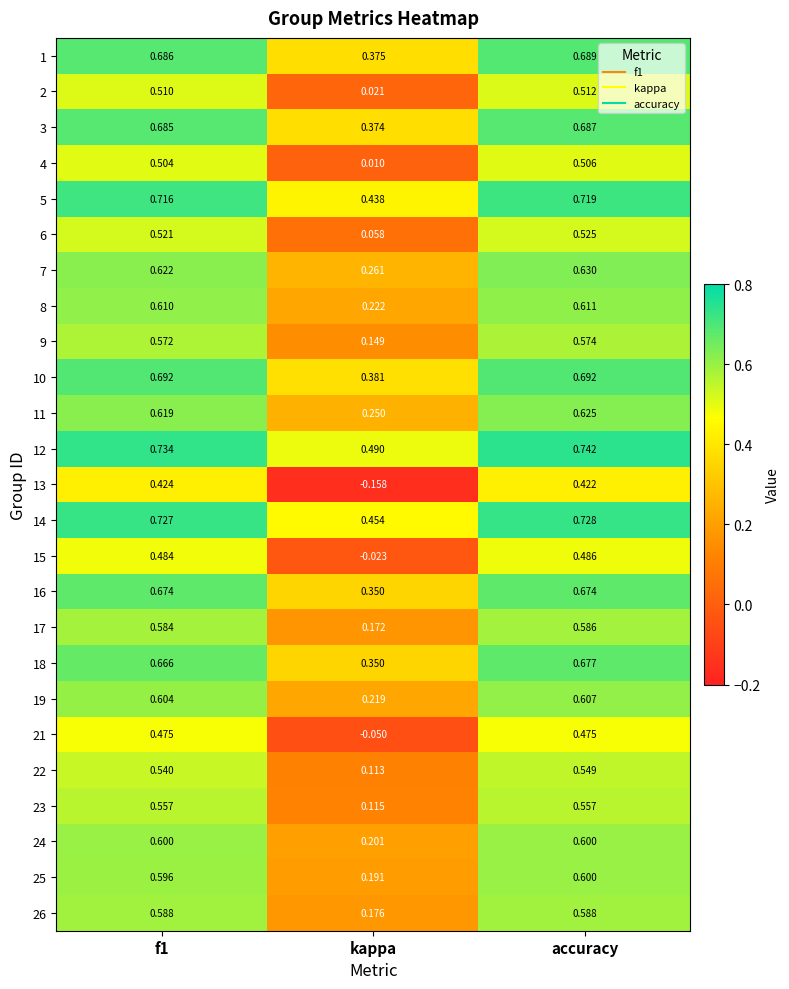

How many categories are shown in the chart?

3